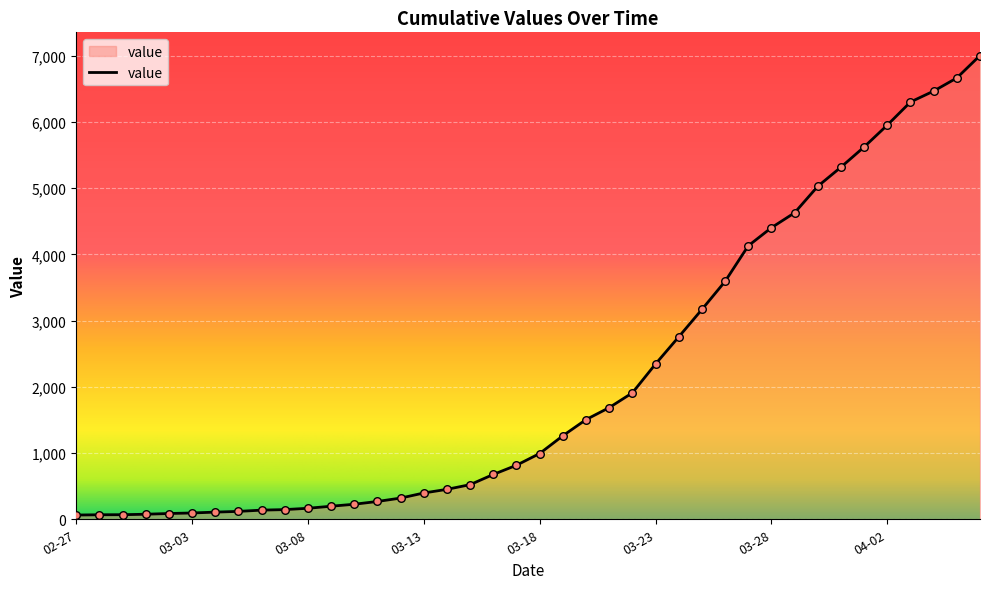

What is the maximum value shown in the chart?

7003